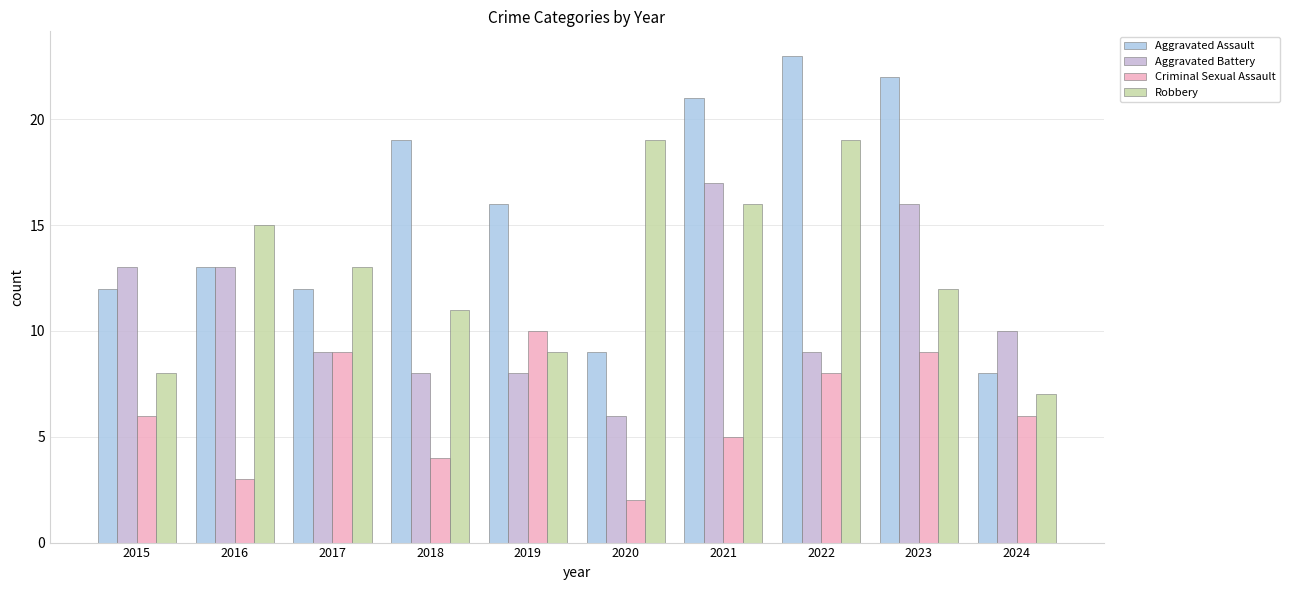

Rank the series by their average value, from lowest to highest.

Criminal Sexual Assault, Aggravated Battery, Robbery, Aggravated Assault